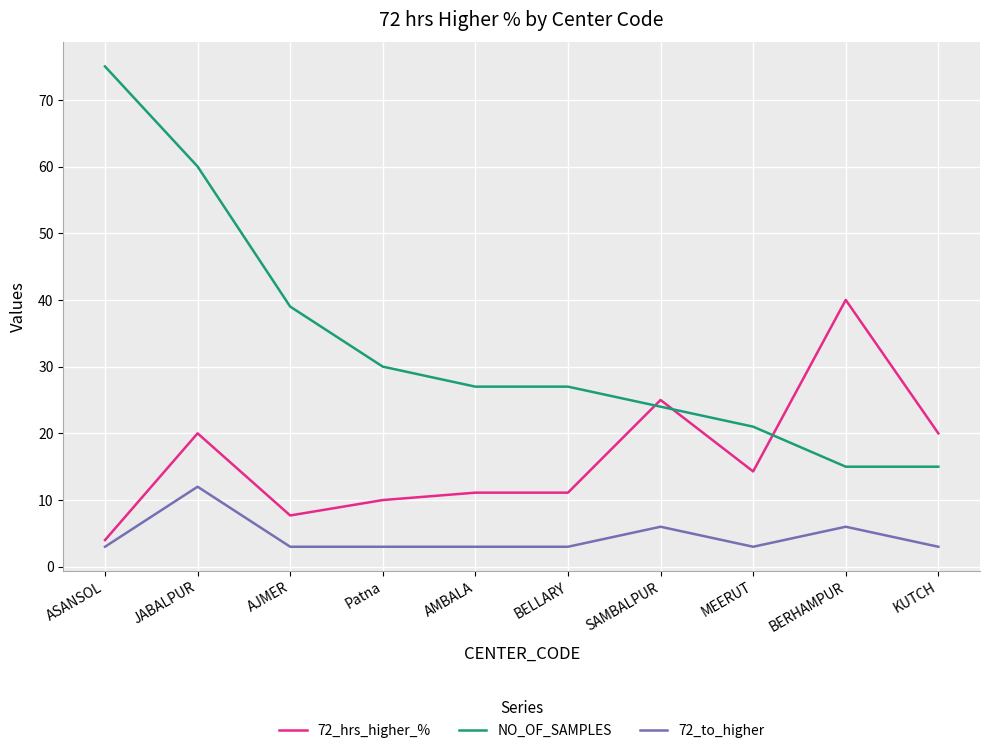

What is the sum of all NO_OF_SAMPLES values?

333.0